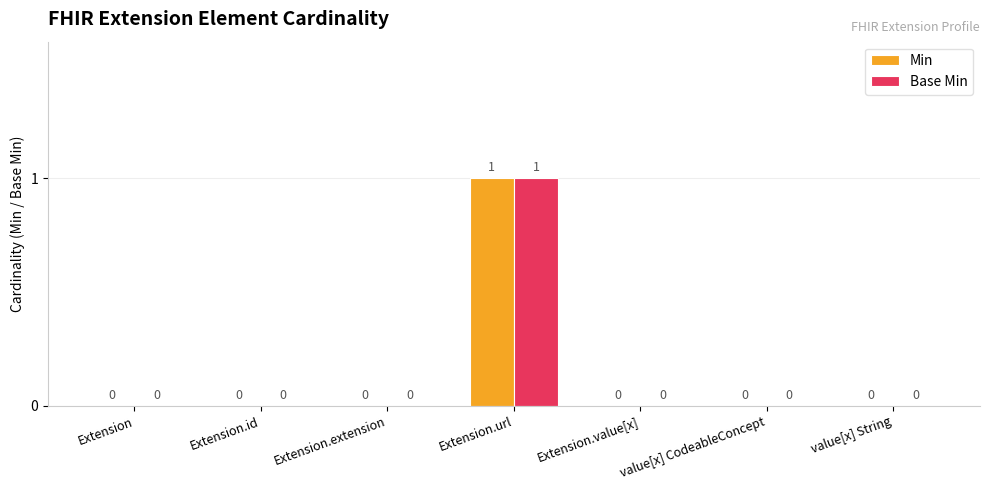

Count the Base Min values in the range 0 to 1.

7